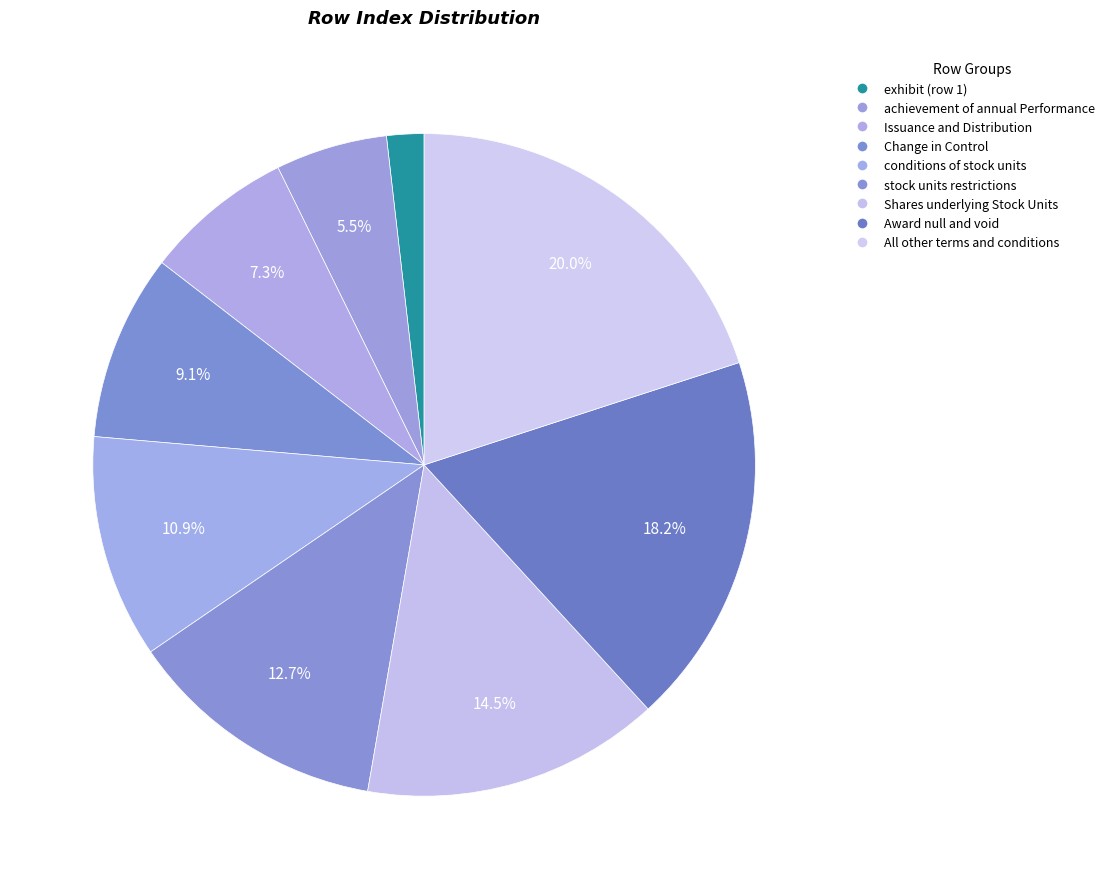

Count the number of slices in the pie.

9